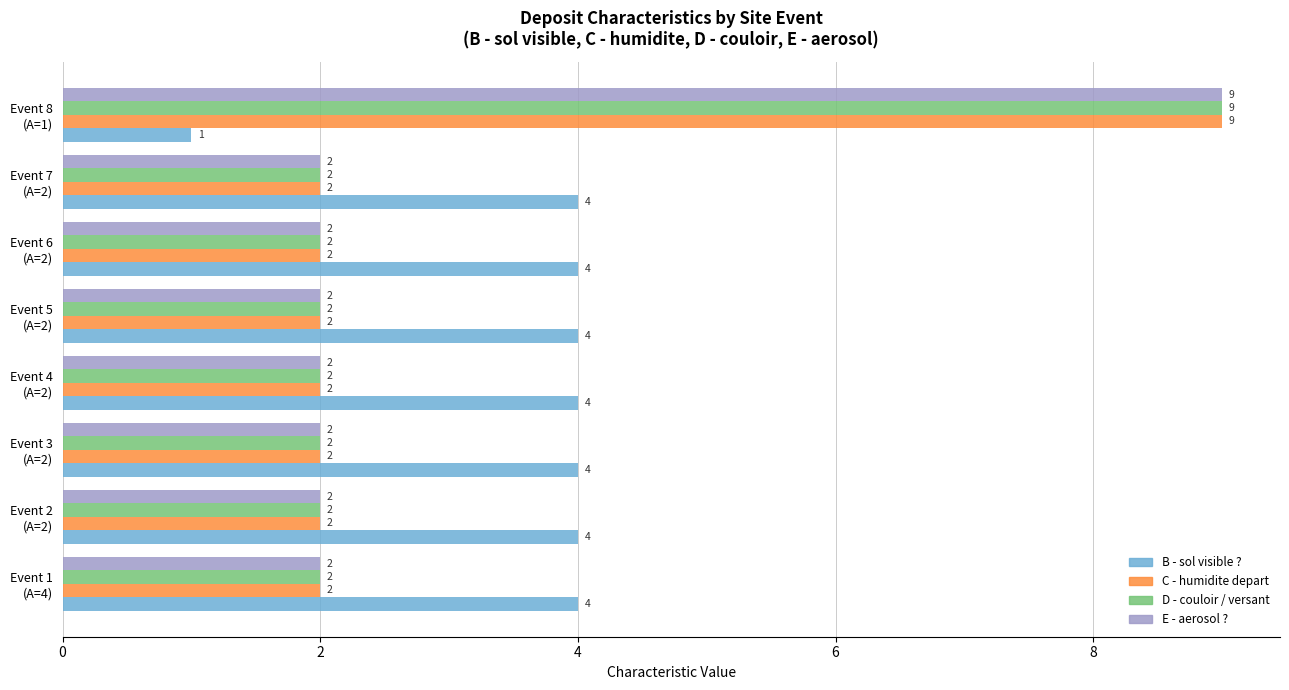

At which label does E - aerosol ? reach its peak?

Event 8
(A=1)